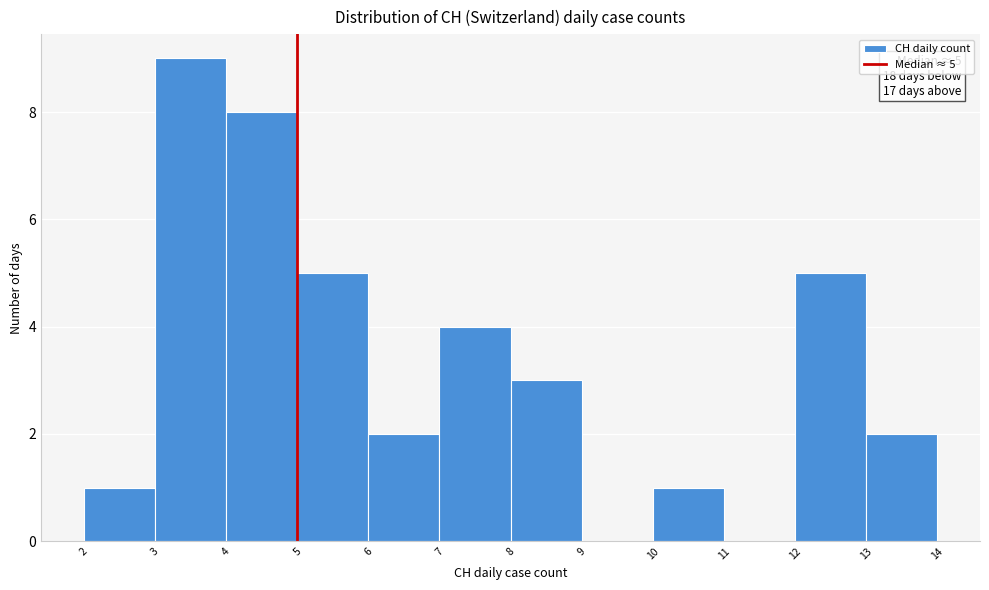

Over which range of the x-axis is the bar tallest?

3 to 4